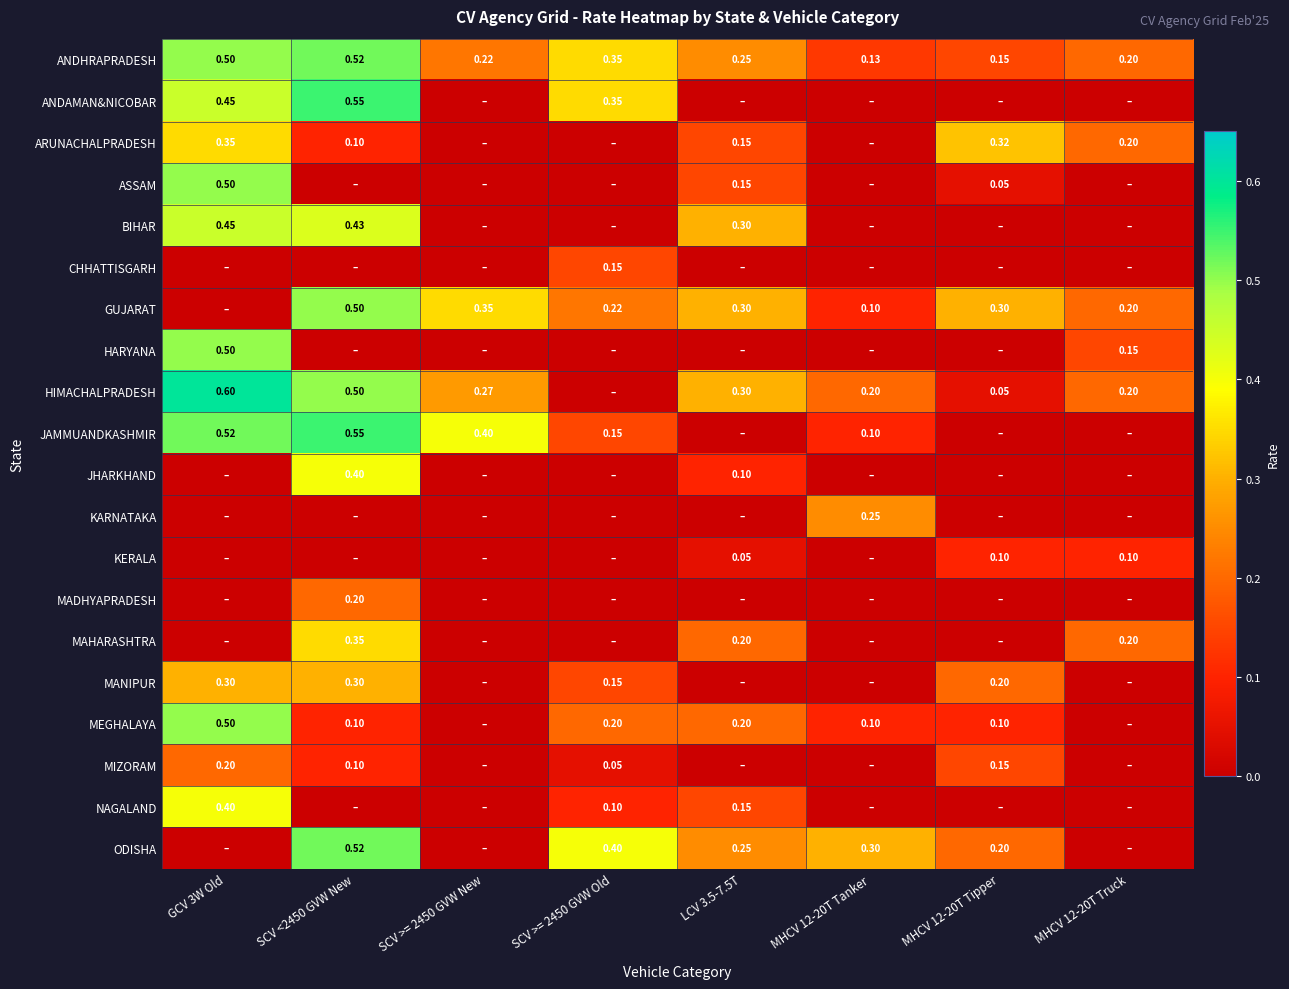

How many series are shown in this chart?

20